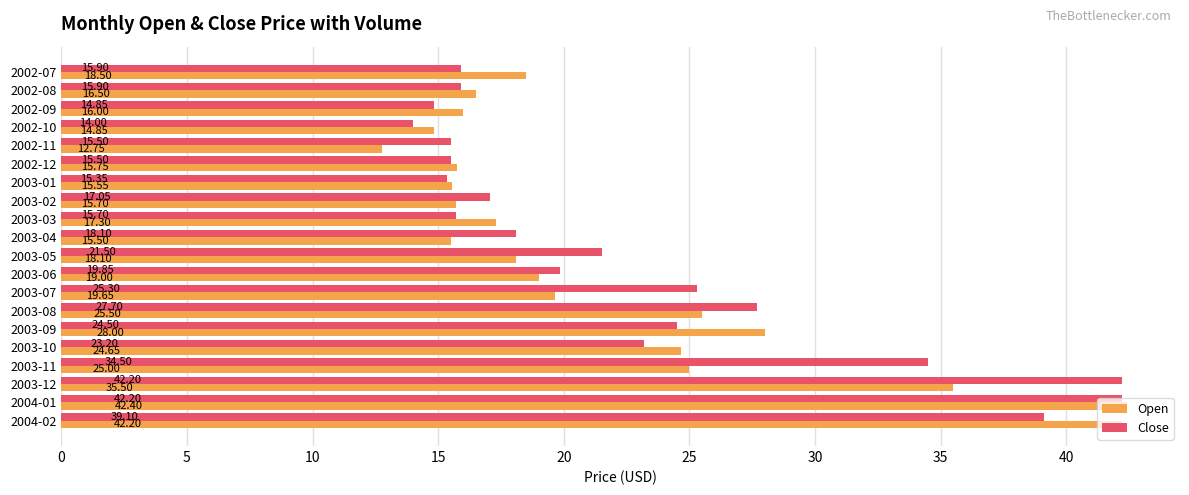

Which series has the widest spread of values?

Open